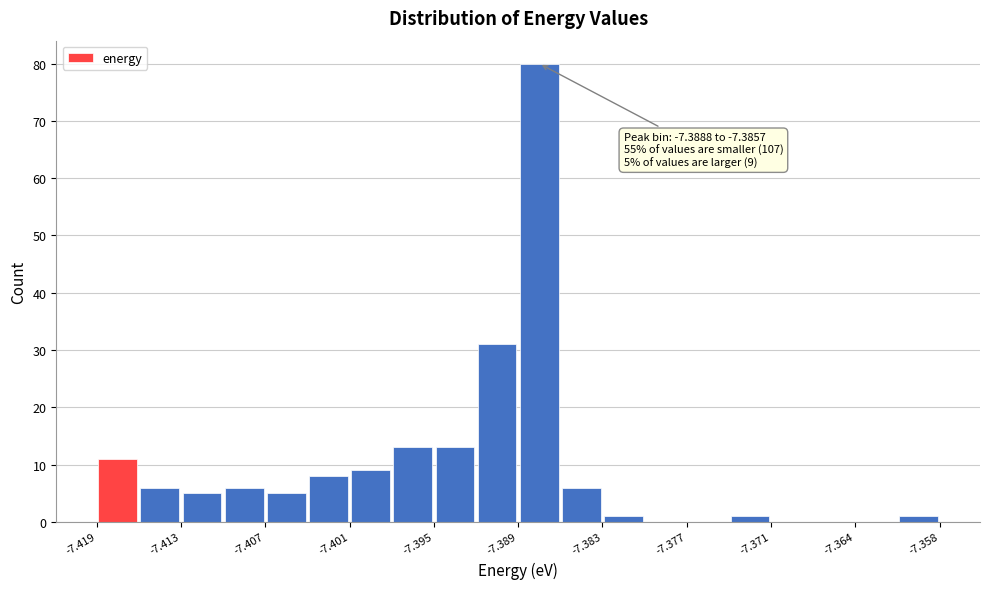

Read against the x-axis, roughly where is the centre of the tallest bar?

-7.387